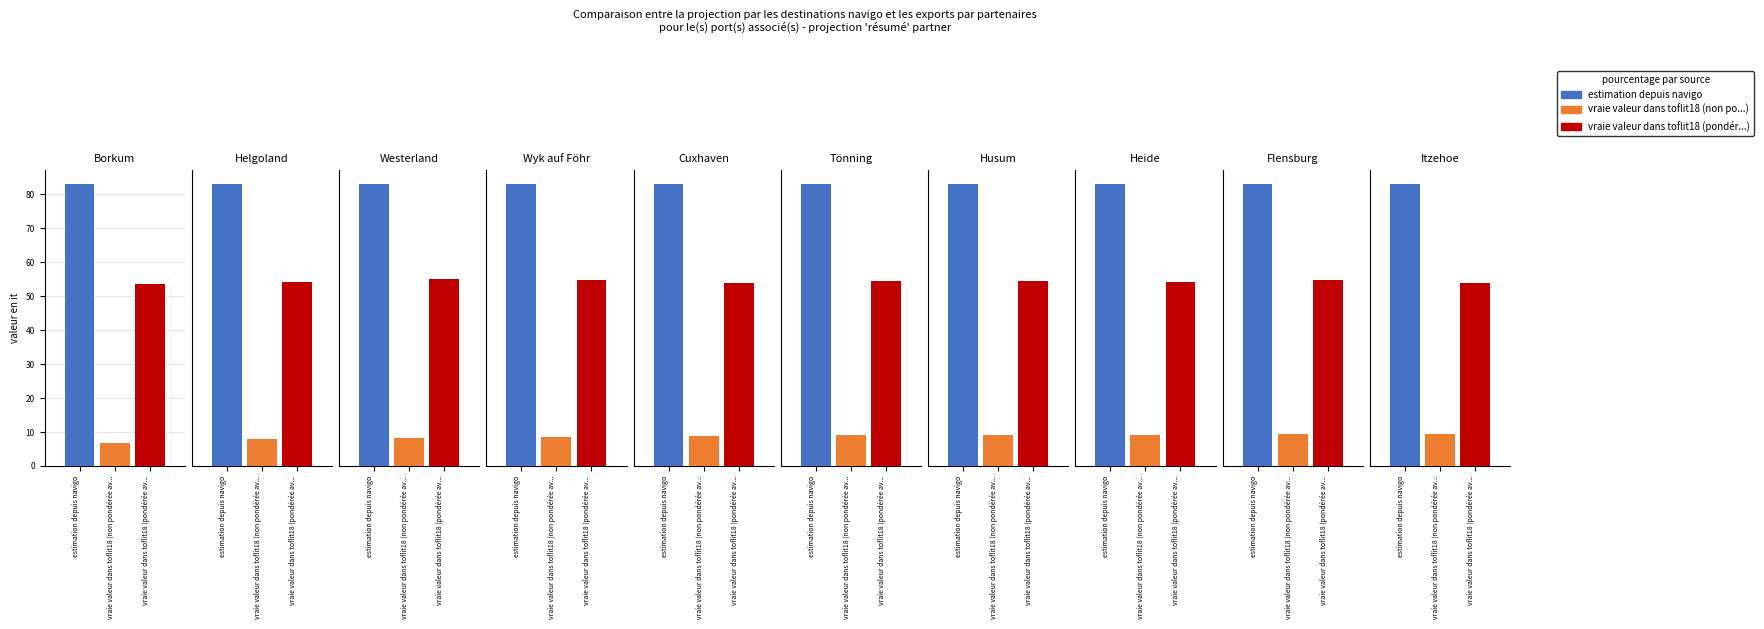

What is the spread (max minus min) of values at Cuxhaven?

74.3